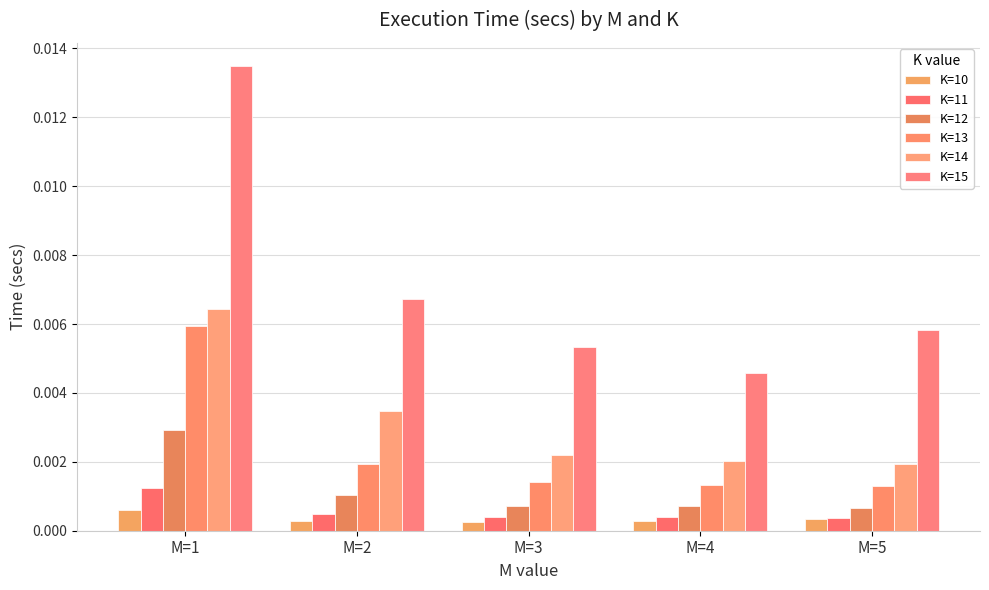

Rank the series at M=5 from highest to lowest value.

K=15, K=14, K=13, K=12, K=11, K=10